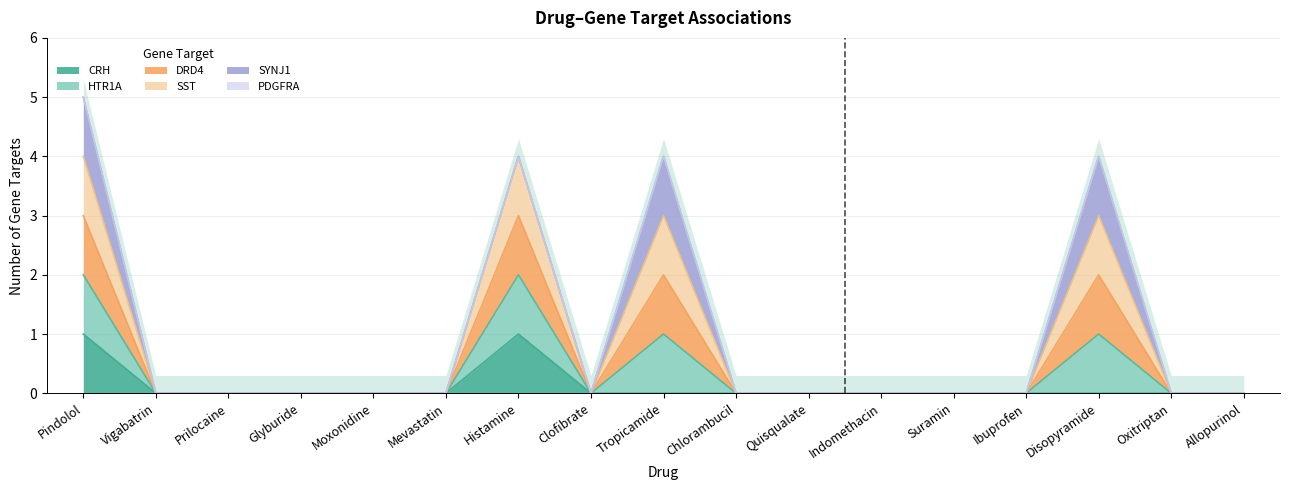

True or false: DRD4 and HTR1A cross at least once.

False